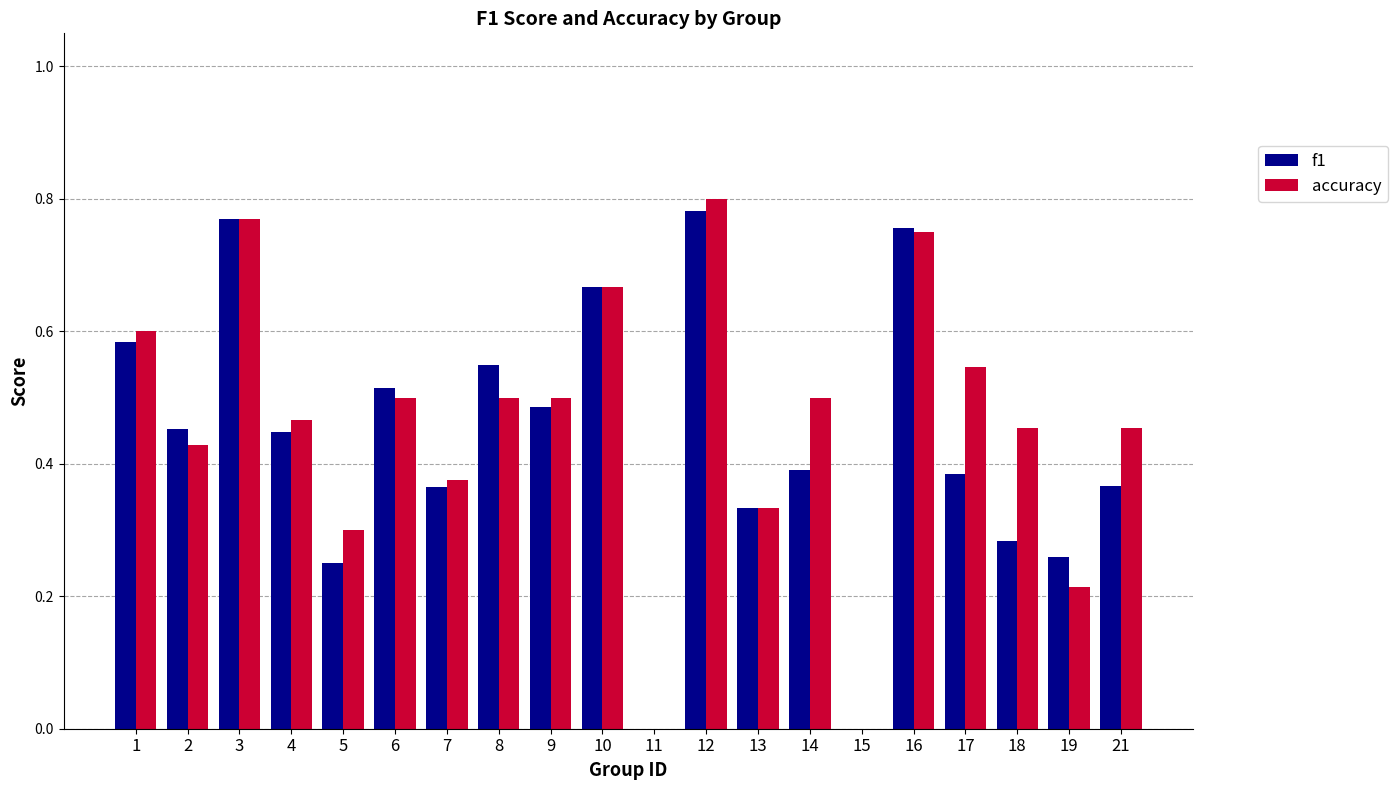

What is the sum of all accuracy values?

9.2